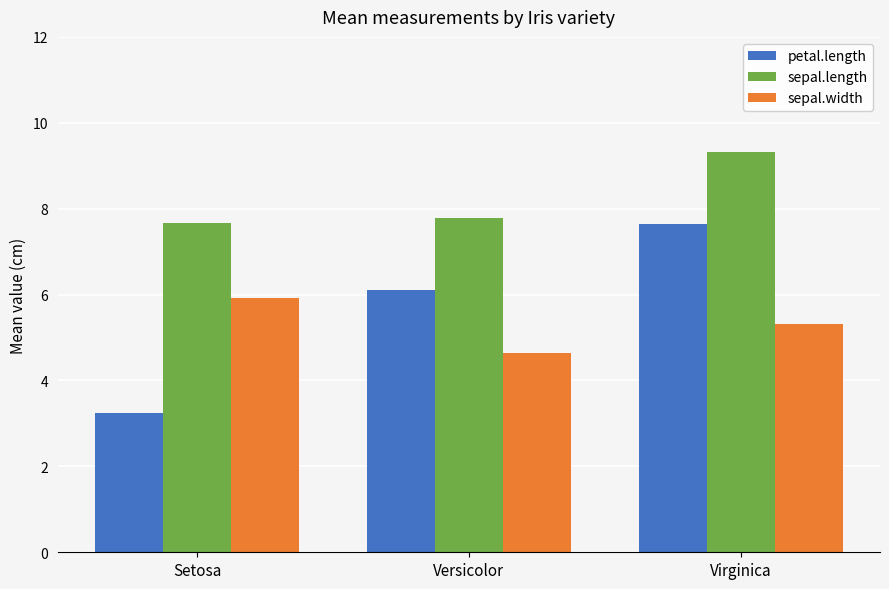

Reading left to right, extract all data points from this chart.

petal.length: Setosa=3.2	Versicolor=6.1	Virginica=7.7
sepal.length: Setosa=7.7	Versicolor=7.8	Virginica=9.3
sepal.width: Setosa=5.9	Versicolor=4.6	Virginica=5.3